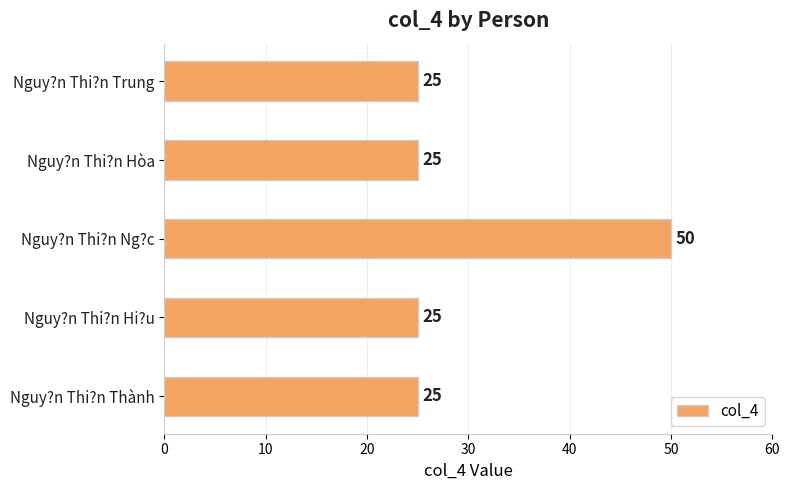

What is the difference between the maximum and minimum values?

25